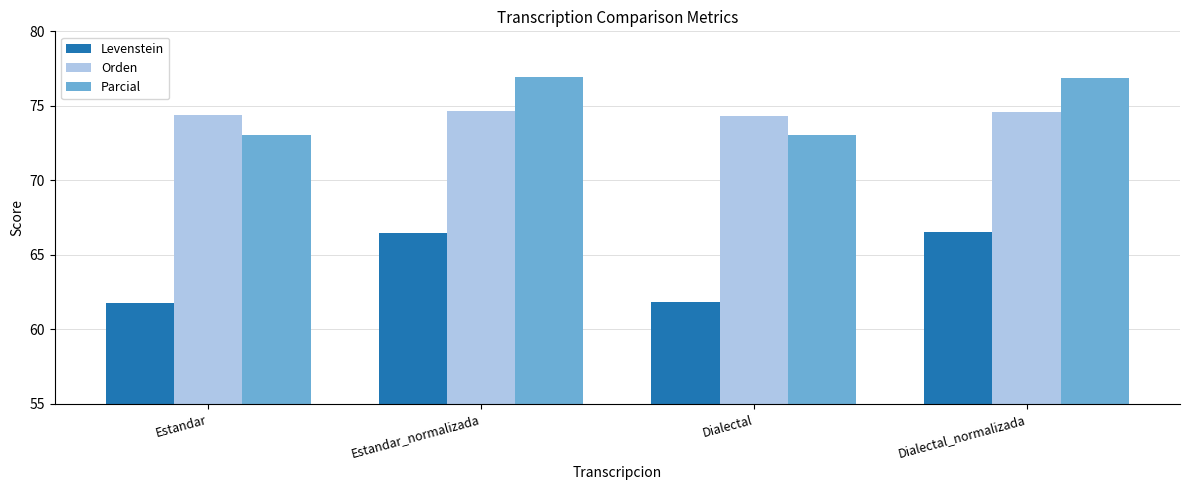

What is the sum of all Levenstein values?

256.6